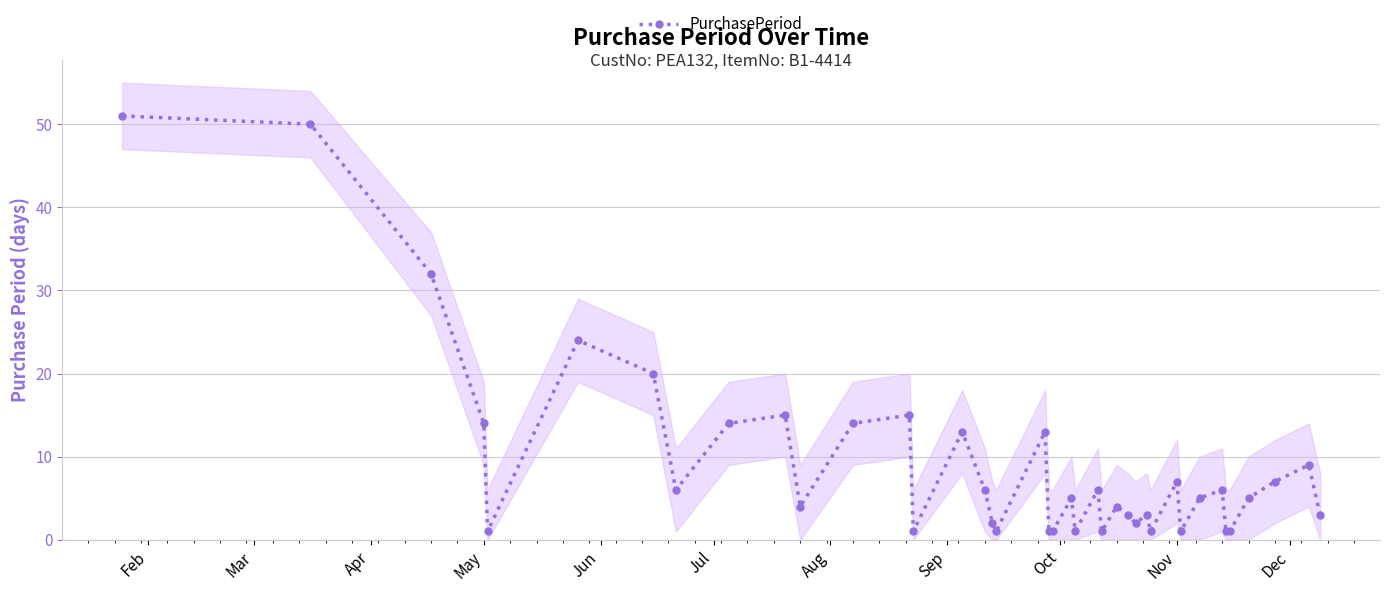

How many lines are shown in the chart?

1